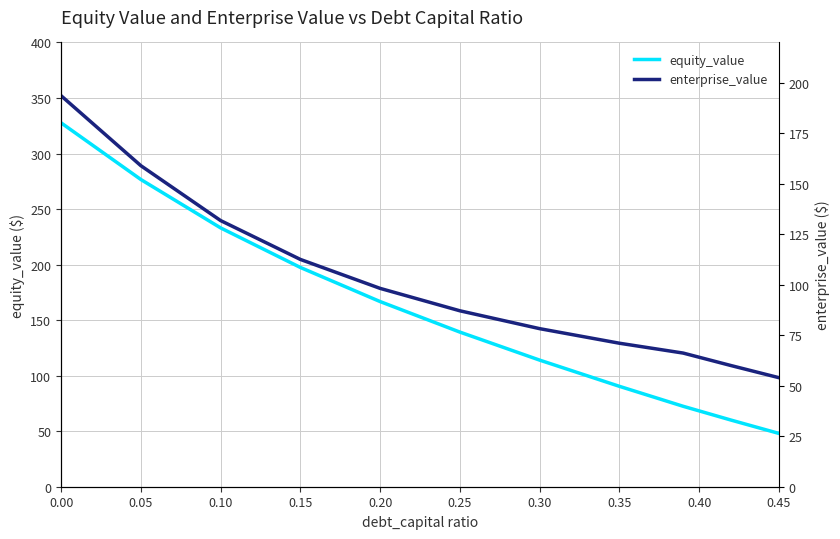

True or false: enterprise_value and equity_value cross at least once.

False